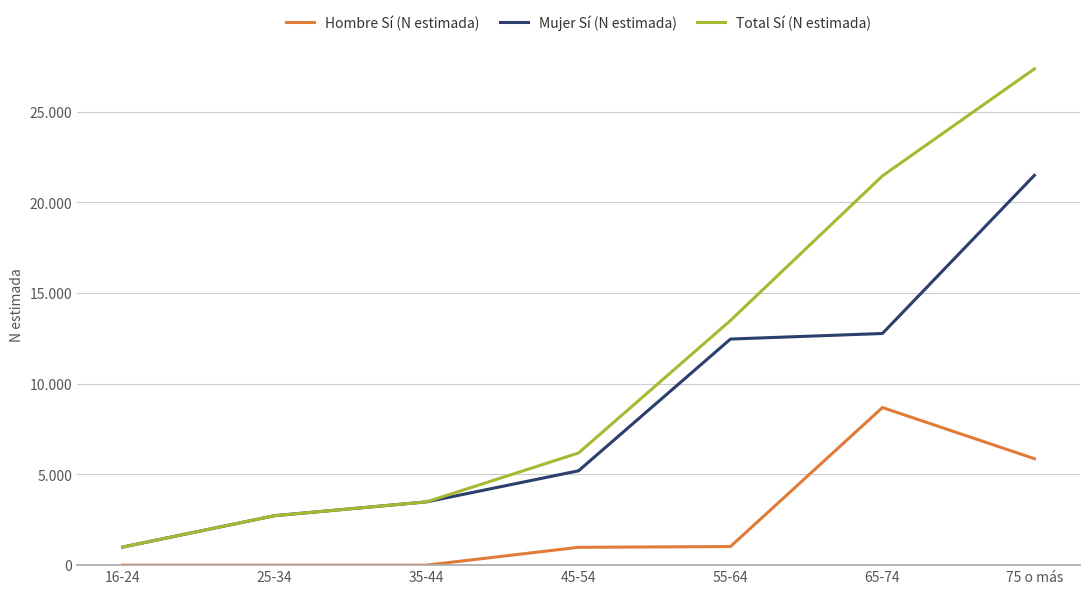

True or false: Total Sí (N estimada) has more than 0 interior local peaks.

False